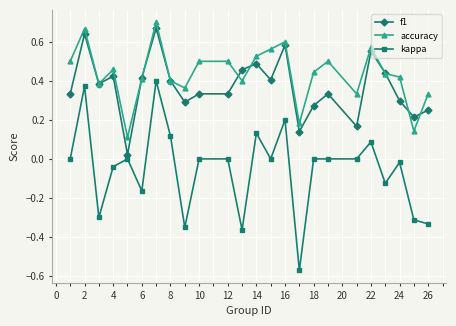

True or false: kappa has more than 2 interior local peaks.

True